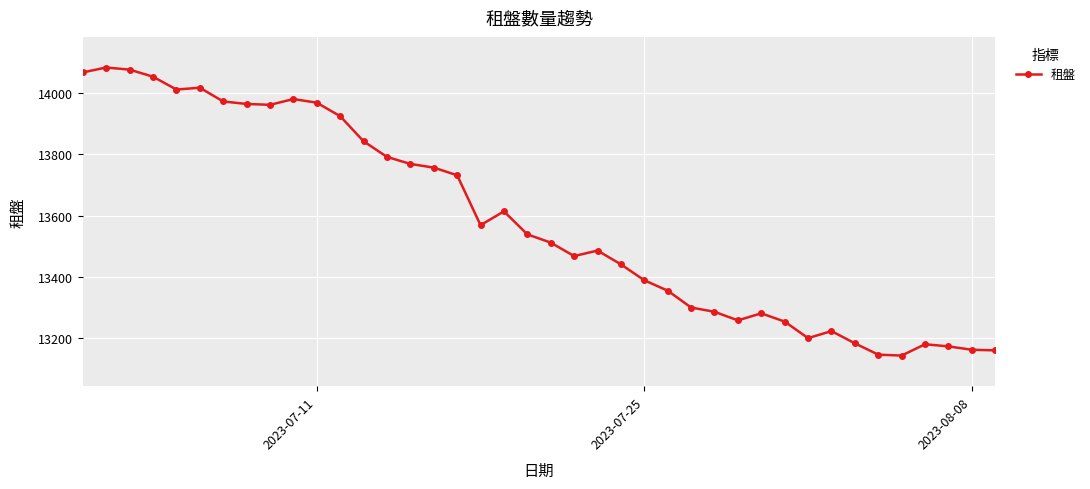

What is the greatest value displayed?

14084